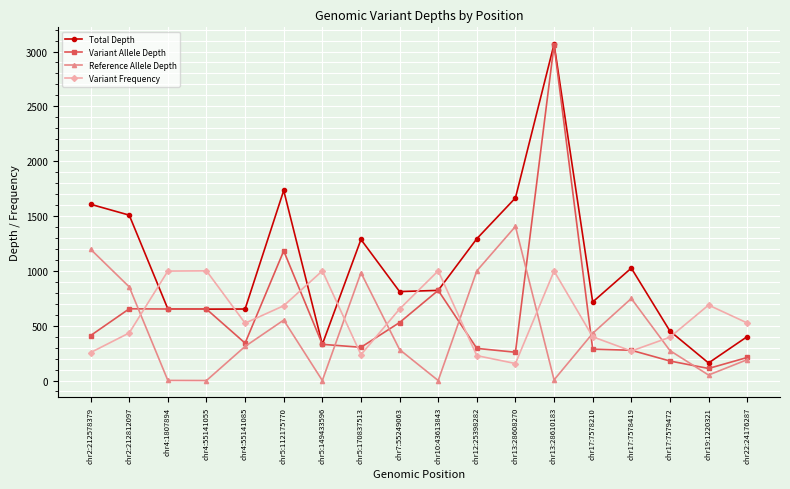

In Reference Allele Depth, how many points are higher than both neighbors (excluding endpoints)?

4